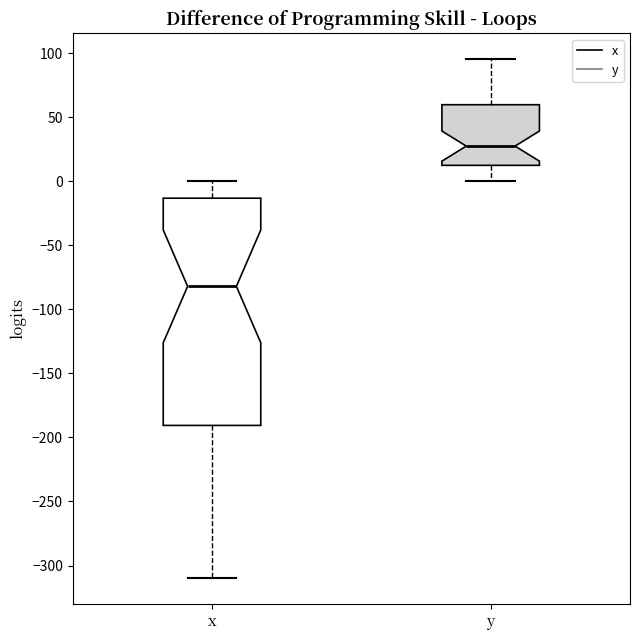

Which box has the lowest median line?

x